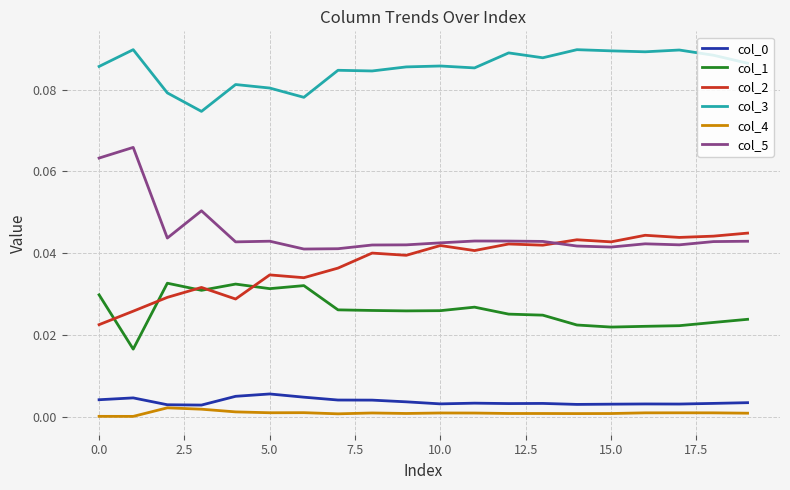

Which series has the largest total across all categories?

col_3